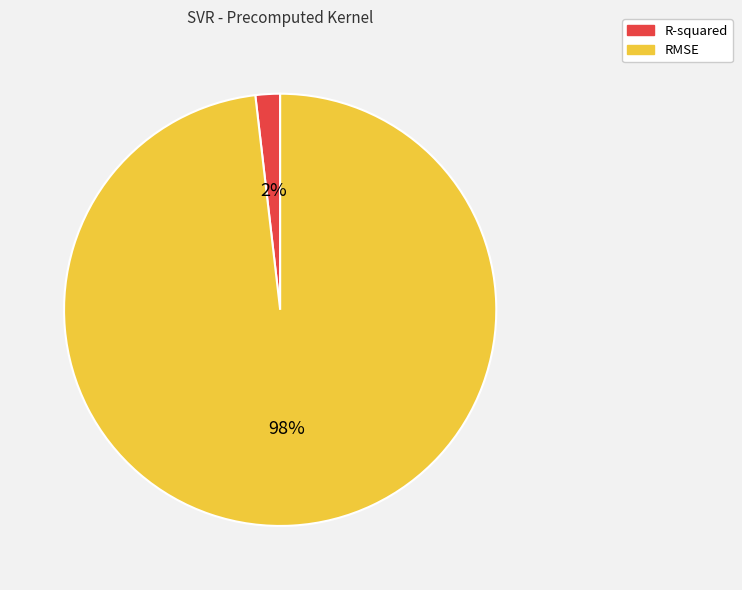

To the nearest percent, what is the combined percentage of RMSE and R-squared?

100%